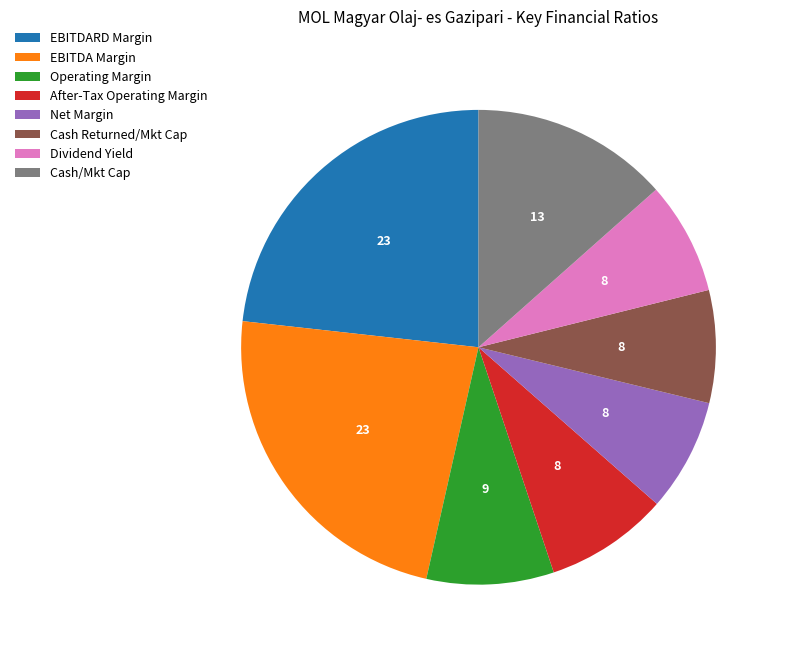

Is there any slice that represents more than half of the pie?

No